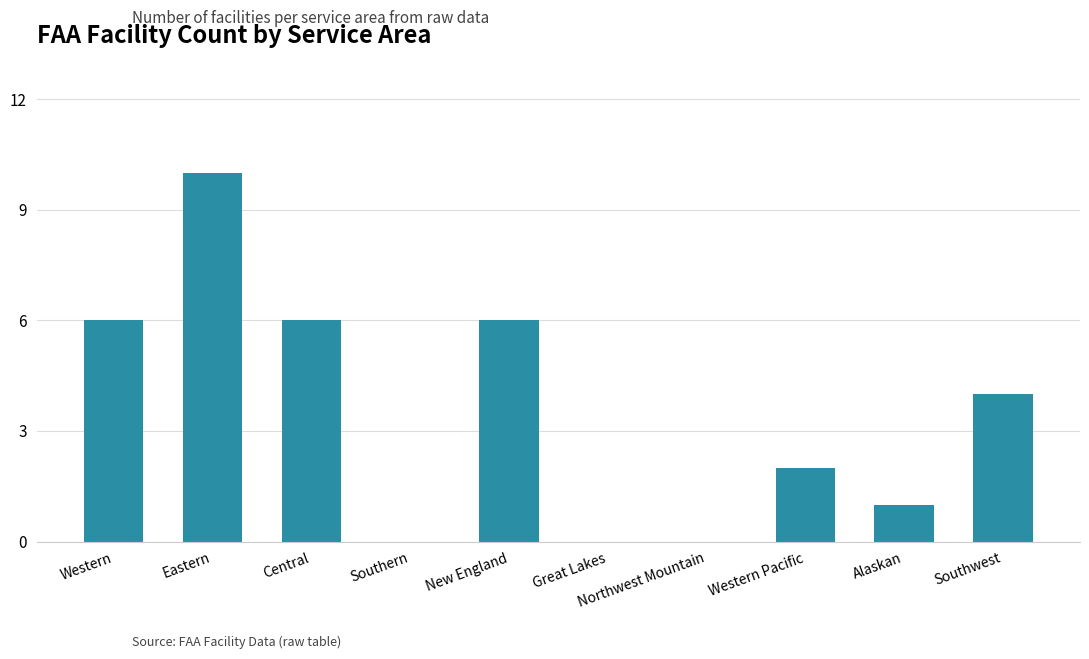

Which label corresponds to the largest value in the chart?

Eastern